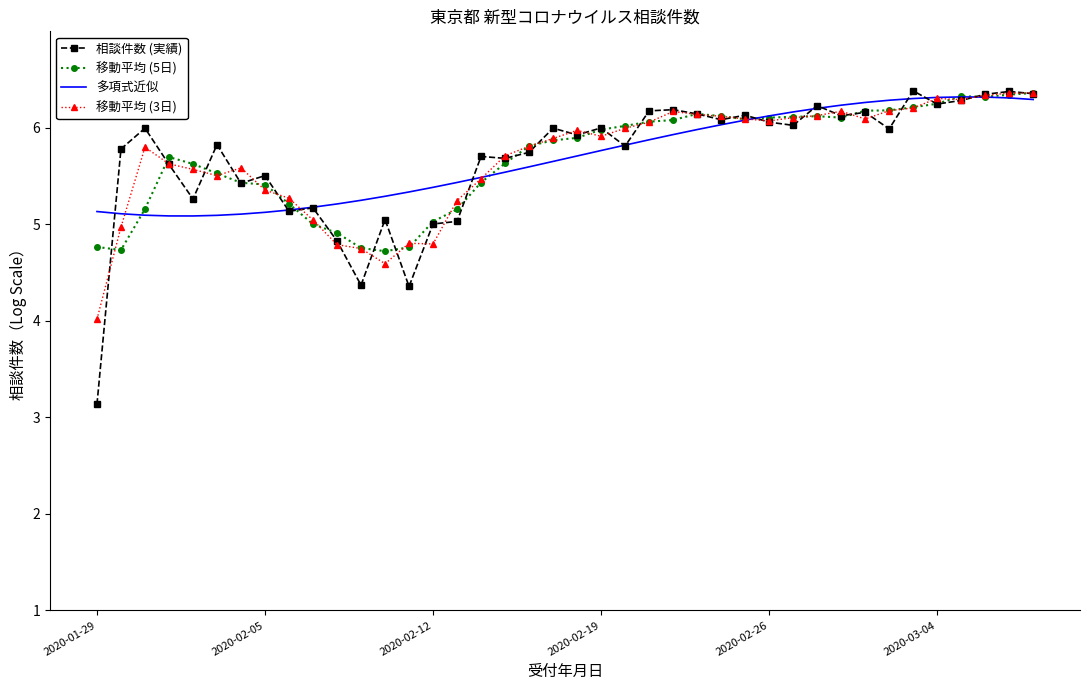

Which series has the largest range (max minus min)?

相談件数 (実績)